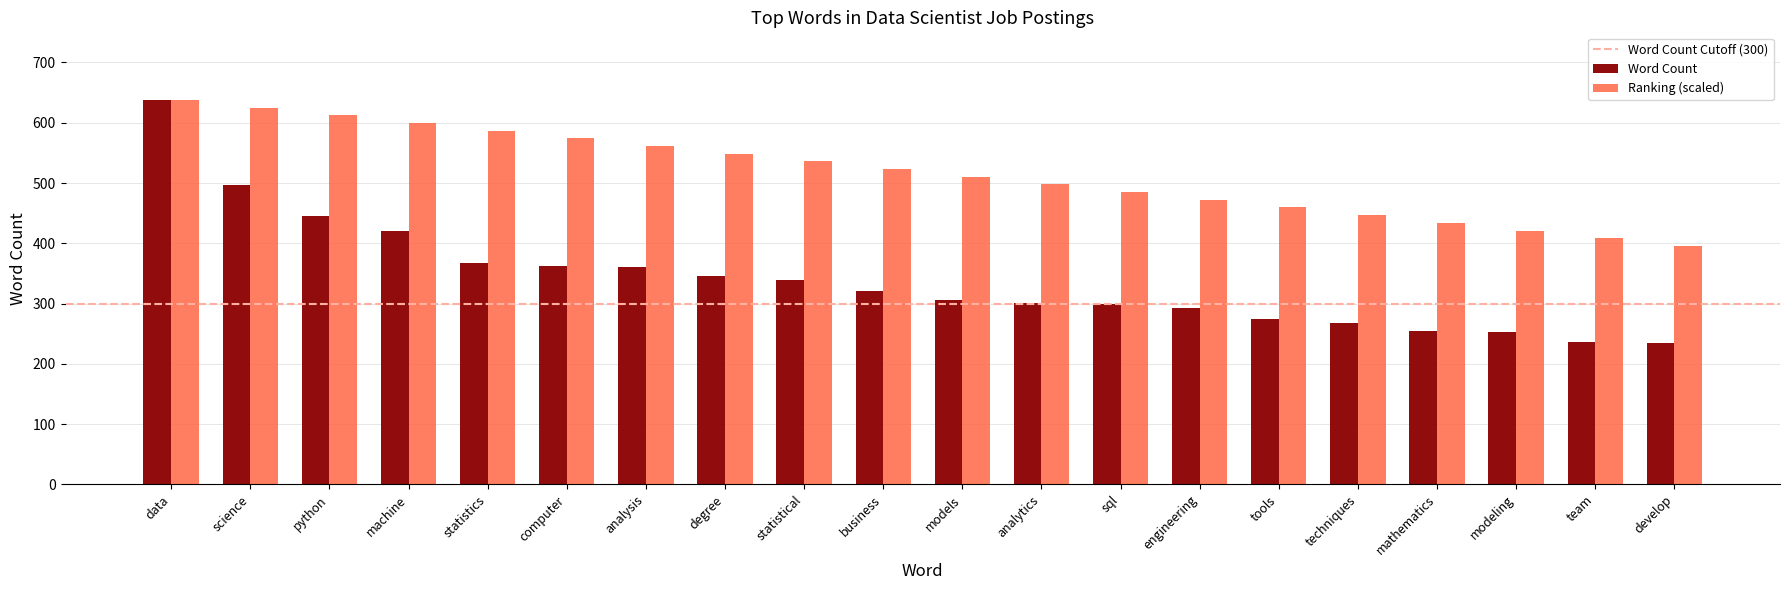

The Ranking (scaled) series shows 561.4 at analysis. True or false?

True